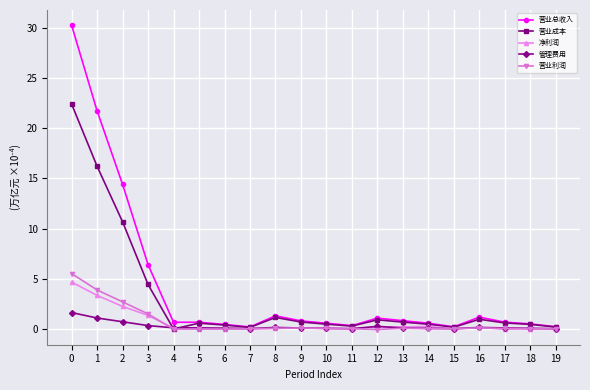

Count the number of categories in the chart.

20